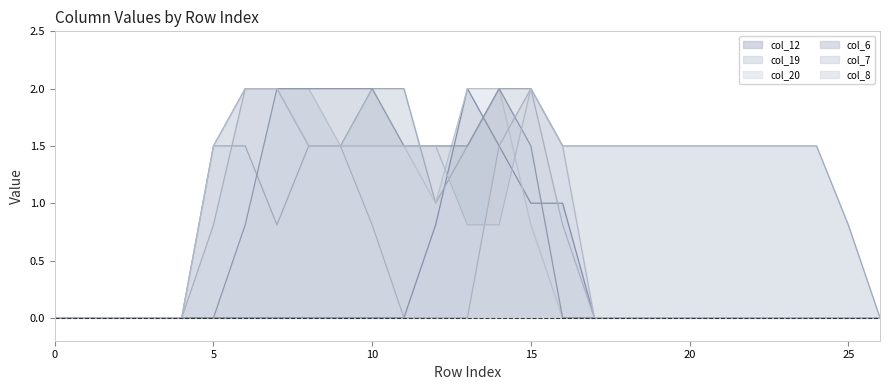

At which label does col_19 first exceed 1?

5